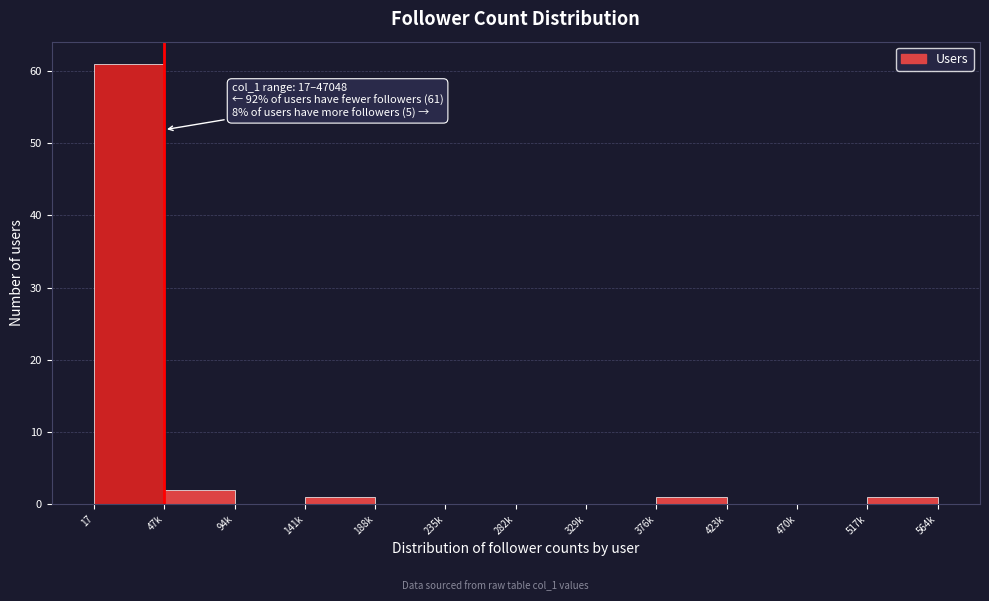

Reading left to right, list all the values displayed in this chart.

17=61	47k=2	94k=0	141k=1	188k=0	235k=0	282k=0	329k=0	376k=1	423k=0	470k=0	517k=1